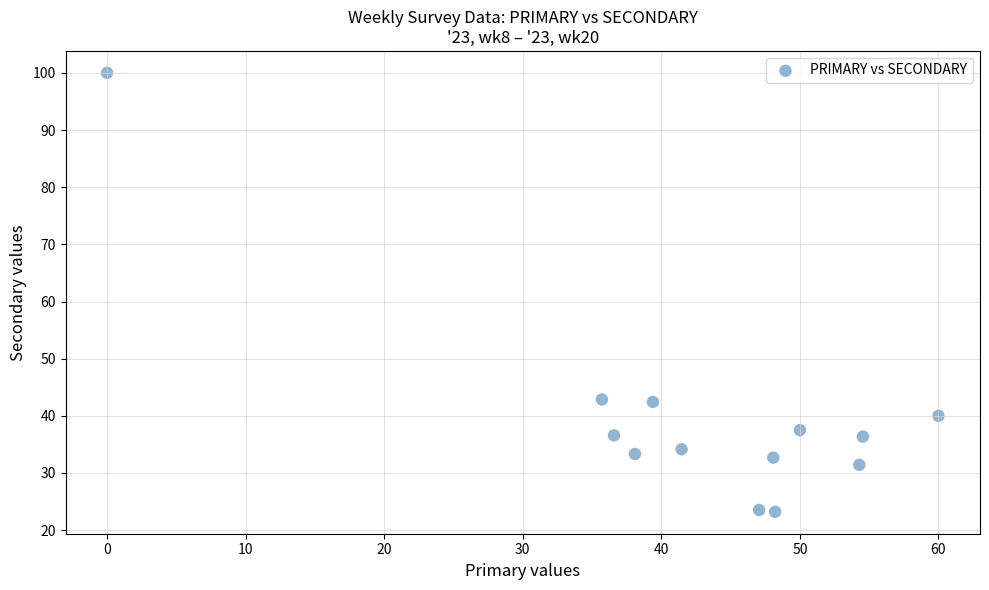

What is the range of X values (max minus min)?

60.0